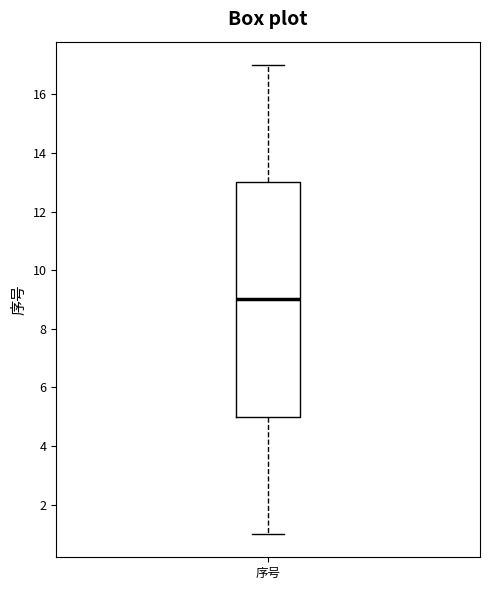

Where is the lower edge of the box for 序号 on the y-axis? The values are not printed on the chart, so give them approximately, as read against the axis.

5